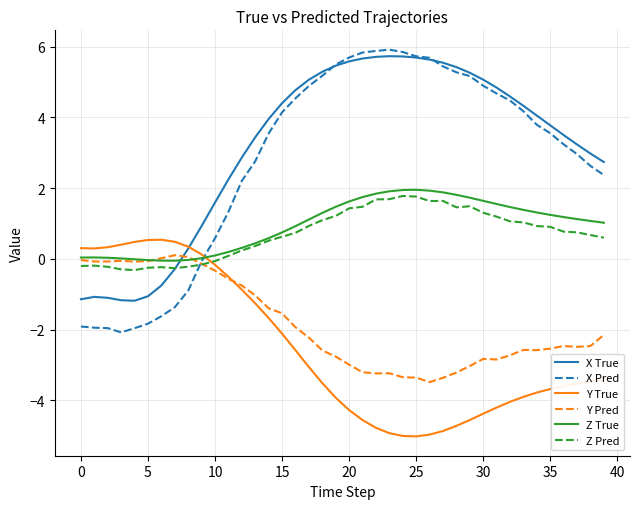

How many intersections are there between X True and Y Pred?

1